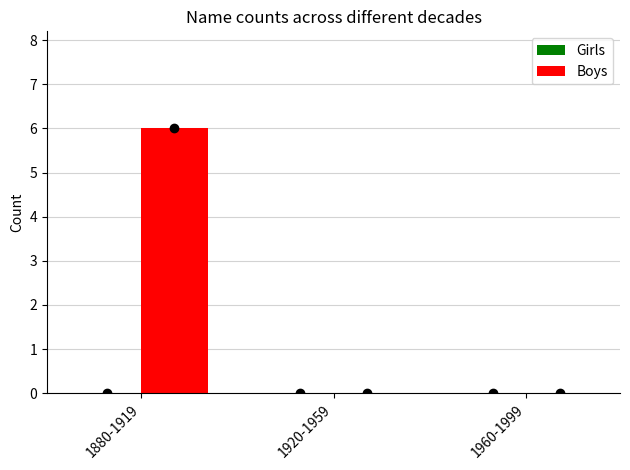

The chart shows a value of 6 at 1880-1919. True or false?

True